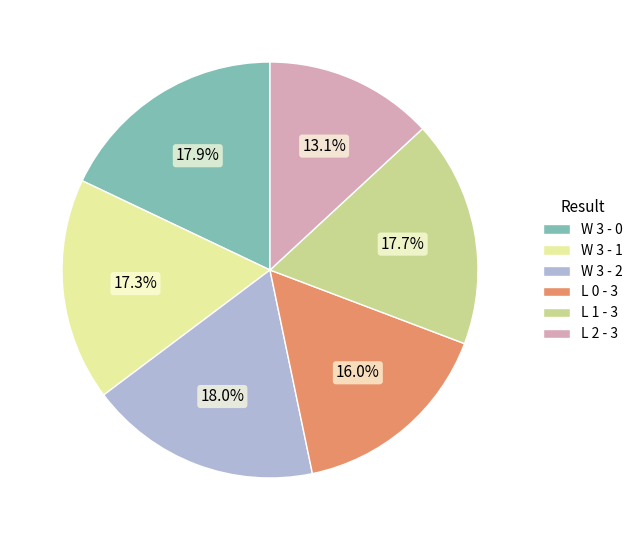

Is there a majority slice in this chart?

No